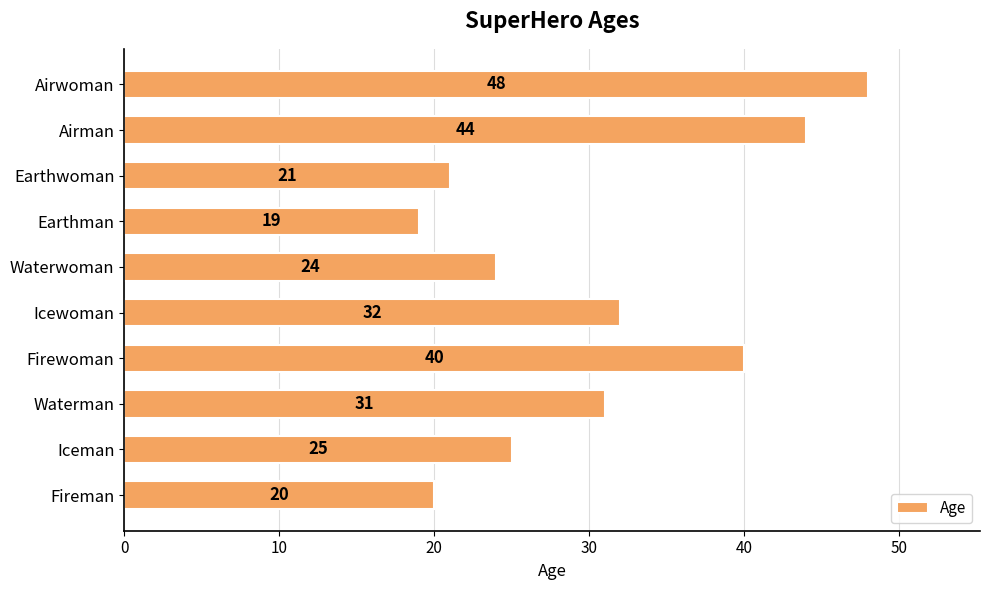

Where is the data nearest to the value 33?

Icewoman